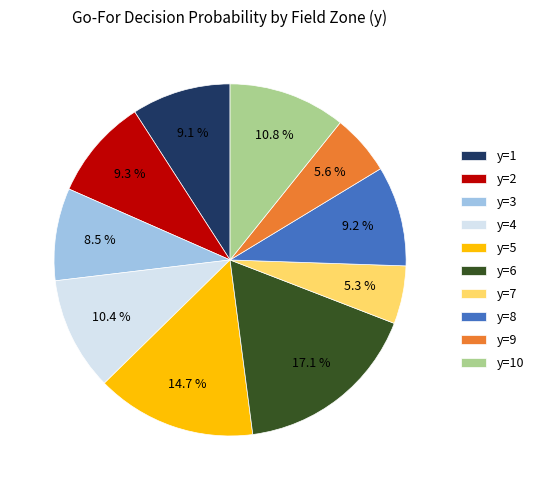

Is the sum of y=4 and y=8 greater than half?

No